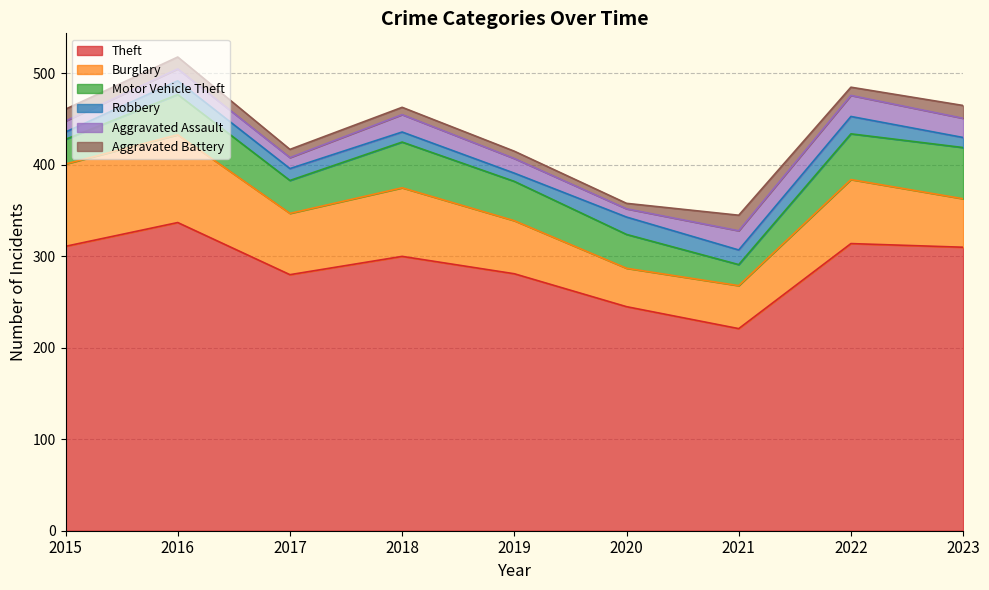

What is the value of the Theft point at the 9th from the left?

310